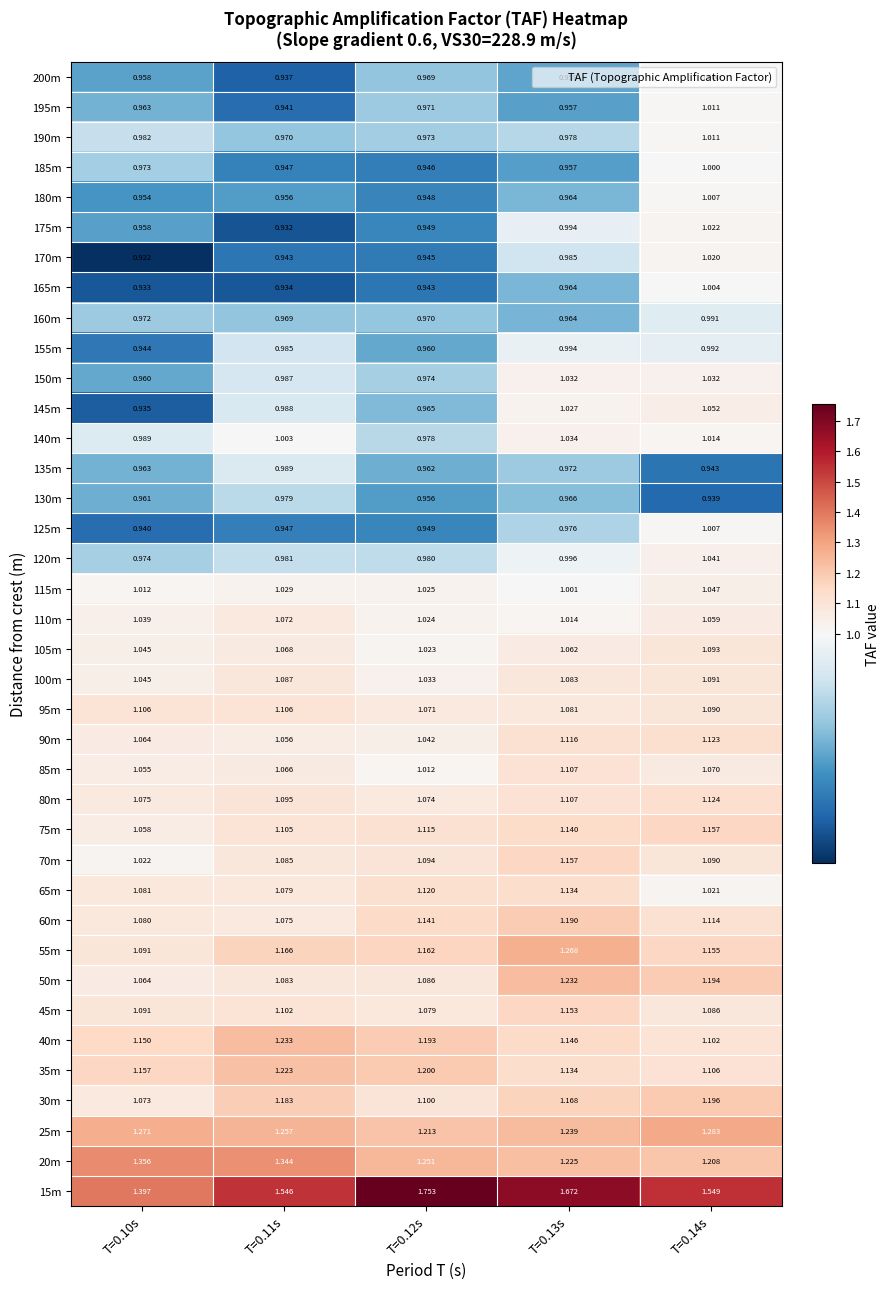

Count the number of categories in the chart.

5